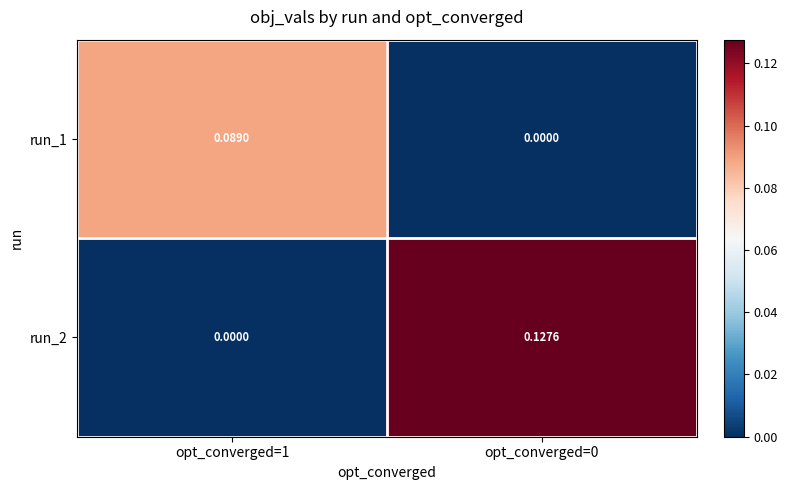

At which category is the sum across all series the highest?

opt_converged=0